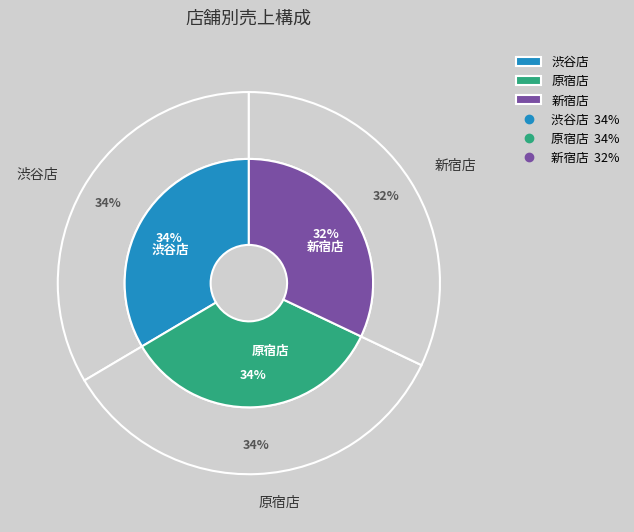

Do 渋谷店 and 原宿店 together represent more than half of the pie?

Yes